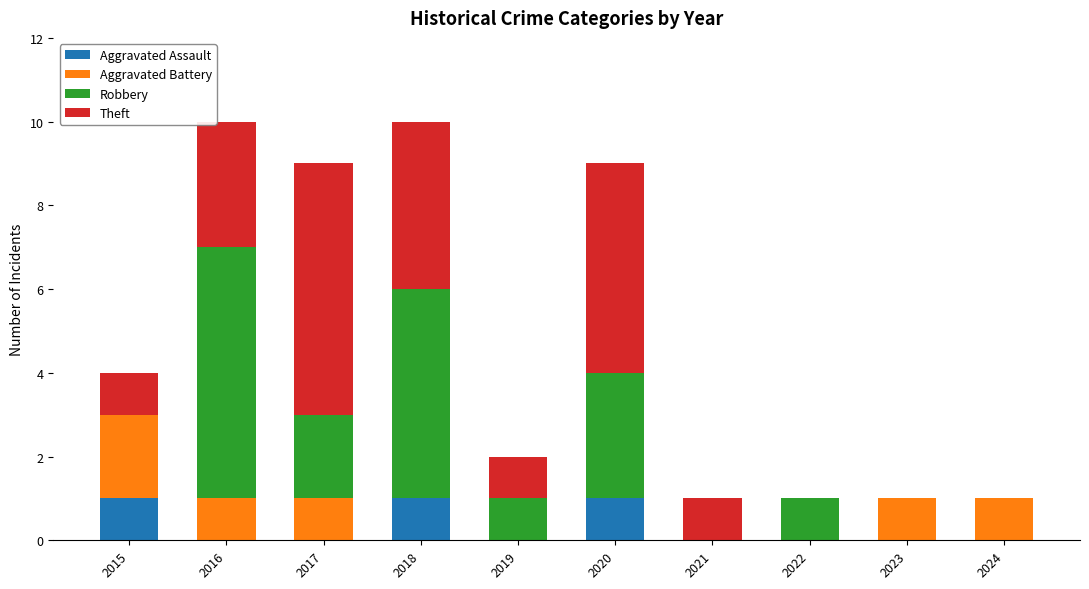

What are all the series names shown in the legend?

Aggravated Assault, Aggravated Battery, Robbery, Theft